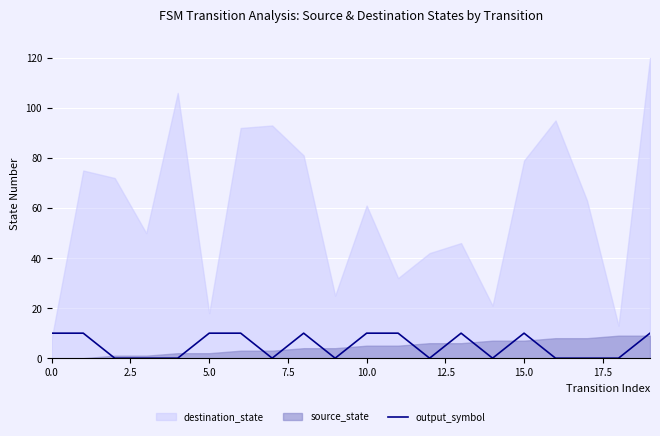

True or false: the data shows 14 at 2.5.

False